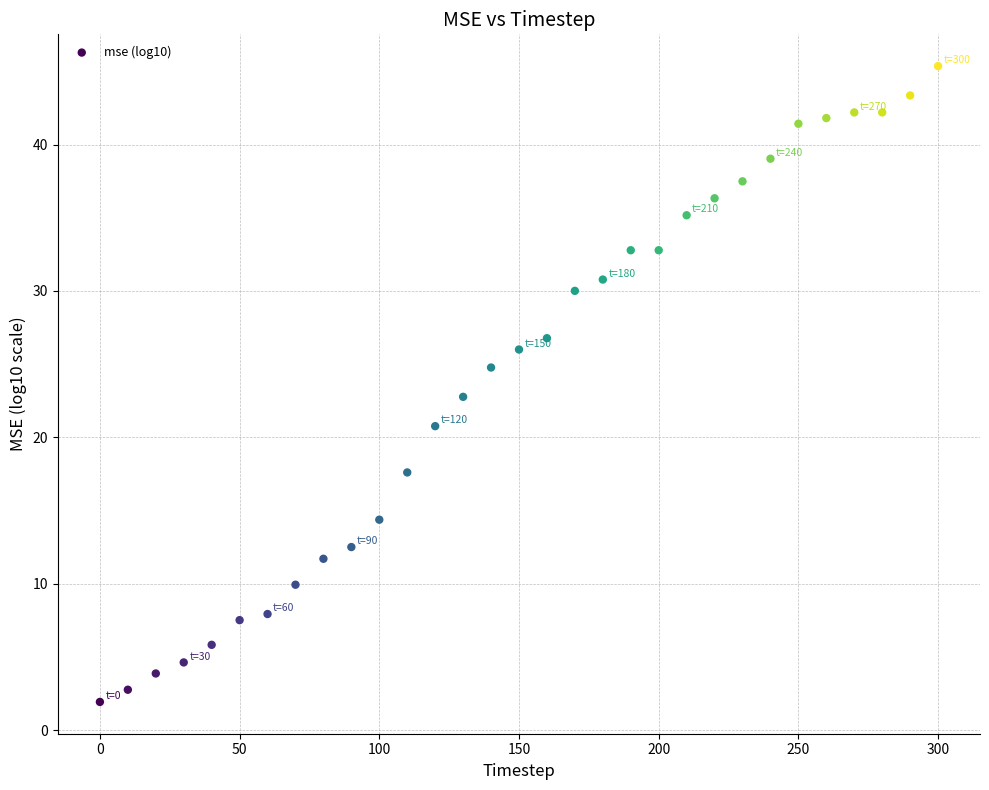

What is the range of Y values (max minus min)?

43.4